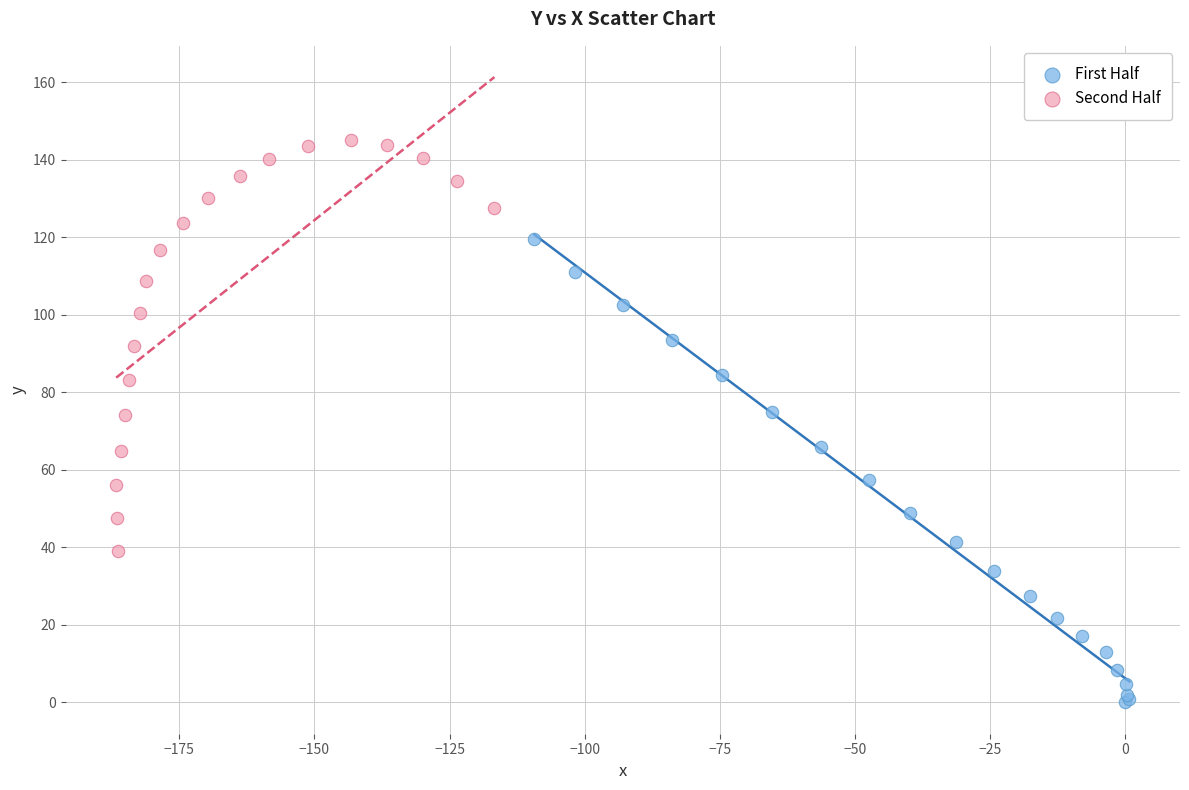

Which series reaches the minimum Y coordinate?

First Half